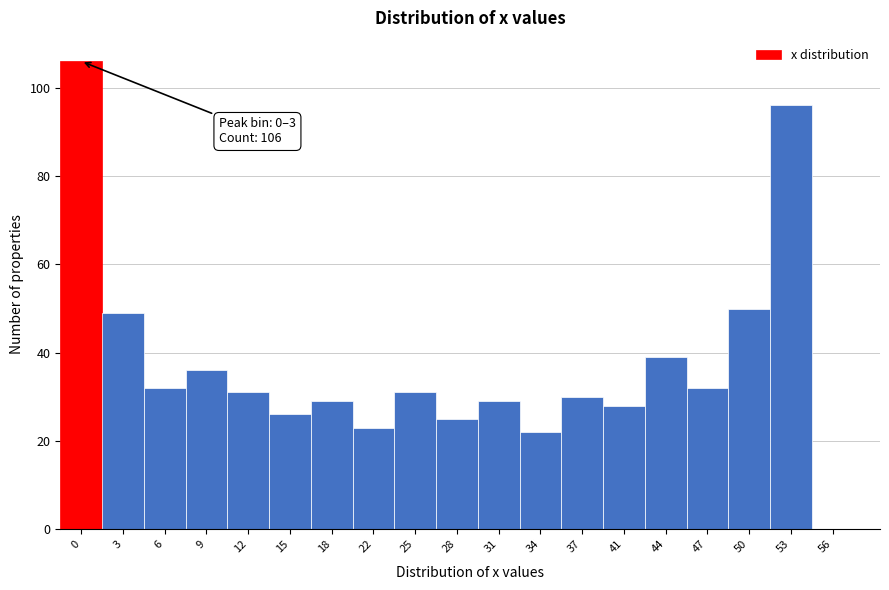

Reading right to left, list all the values displayed in this chart.

56=0	53=96	50=50	47=32	44=39	41=28	37=30	34=22	31=29	28=25	25=31	22=23	18=29	15=26	12=31	9=36	6=32	3=49	0=106